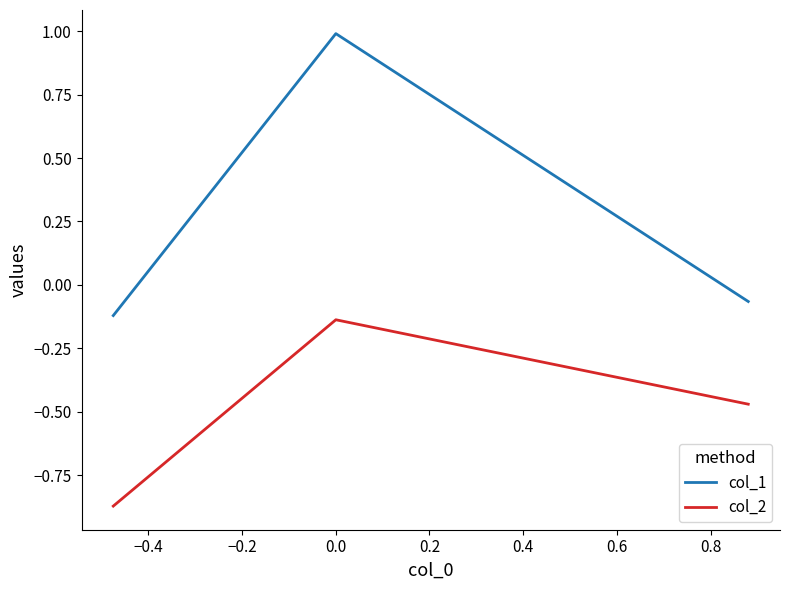

What are all the series names shown in the legend?

col_1, col_2